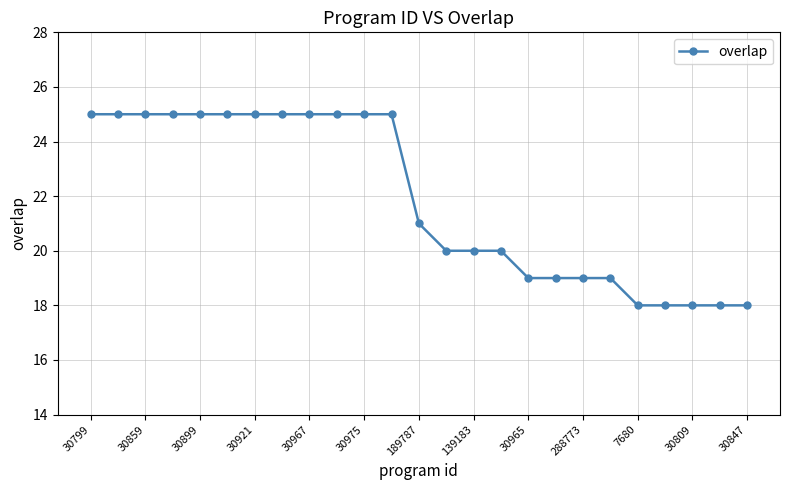

What is the greatest value displayed?

25